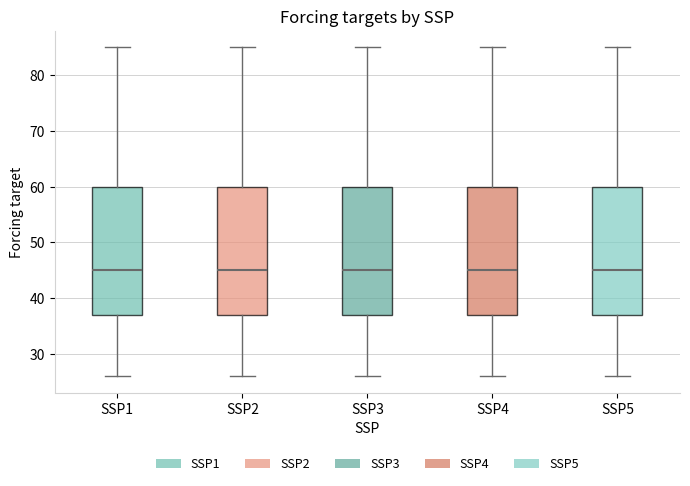

Reading left to right, read every box against the y-axis: the position of its median line, the range the box covers, and the ends of its whiskers. The values are not printed on the chart, so give them approximately, as read against the axis.

SSP1: median 45, box 37 to 60, whiskers 26 to 85
SSP2: median 45, box 37 to 60, whiskers 26 to 85
SSP3: median 45, box 37 to 60, whiskers 26 to 85
SSP4: median 45, box 37 to 60, whiskers 26 to 85
SSP5: median 45, box 37 to 60, whiskers 26 to 85